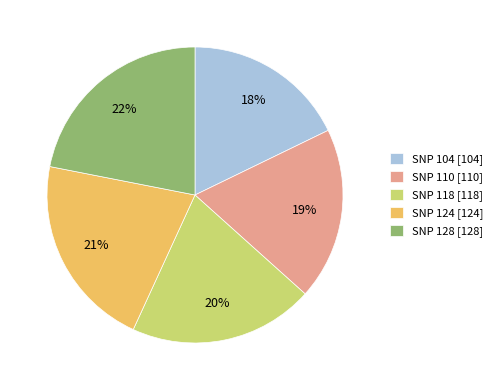

To the nearest percent, what is the average slice percentage?

20%